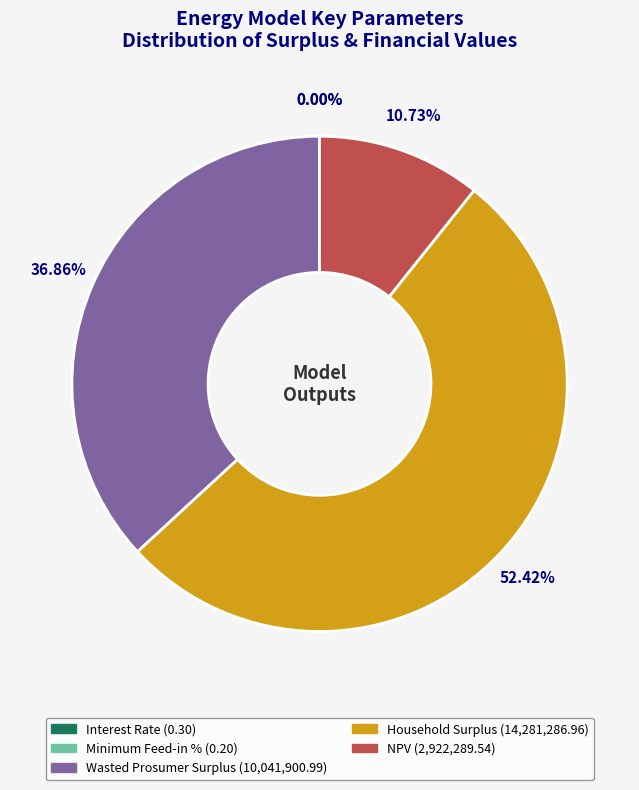

To the nearest percent, what is the combined percentage of Household Surplus and Interest Rate?

52%